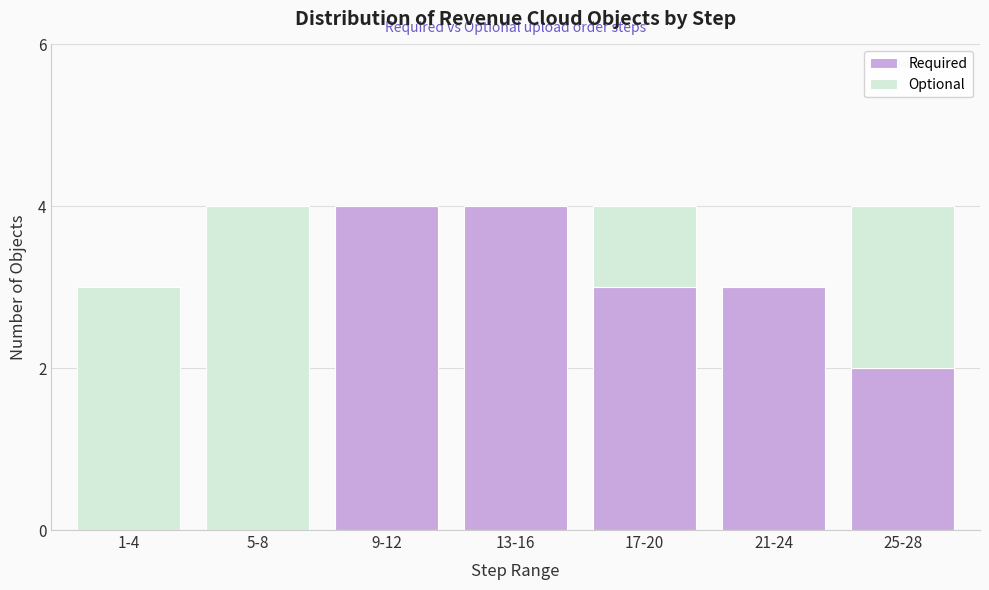

Reading left to right, transcribe the values for Required.

1-4=0	5-8=0	9-12=4	13-16=4	17-20=3	21-24=3	25-28=2